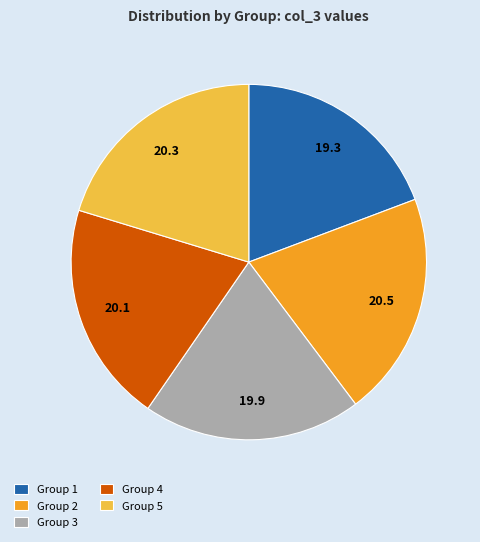

Is it true that Group 5 is 20% of the pie?

True